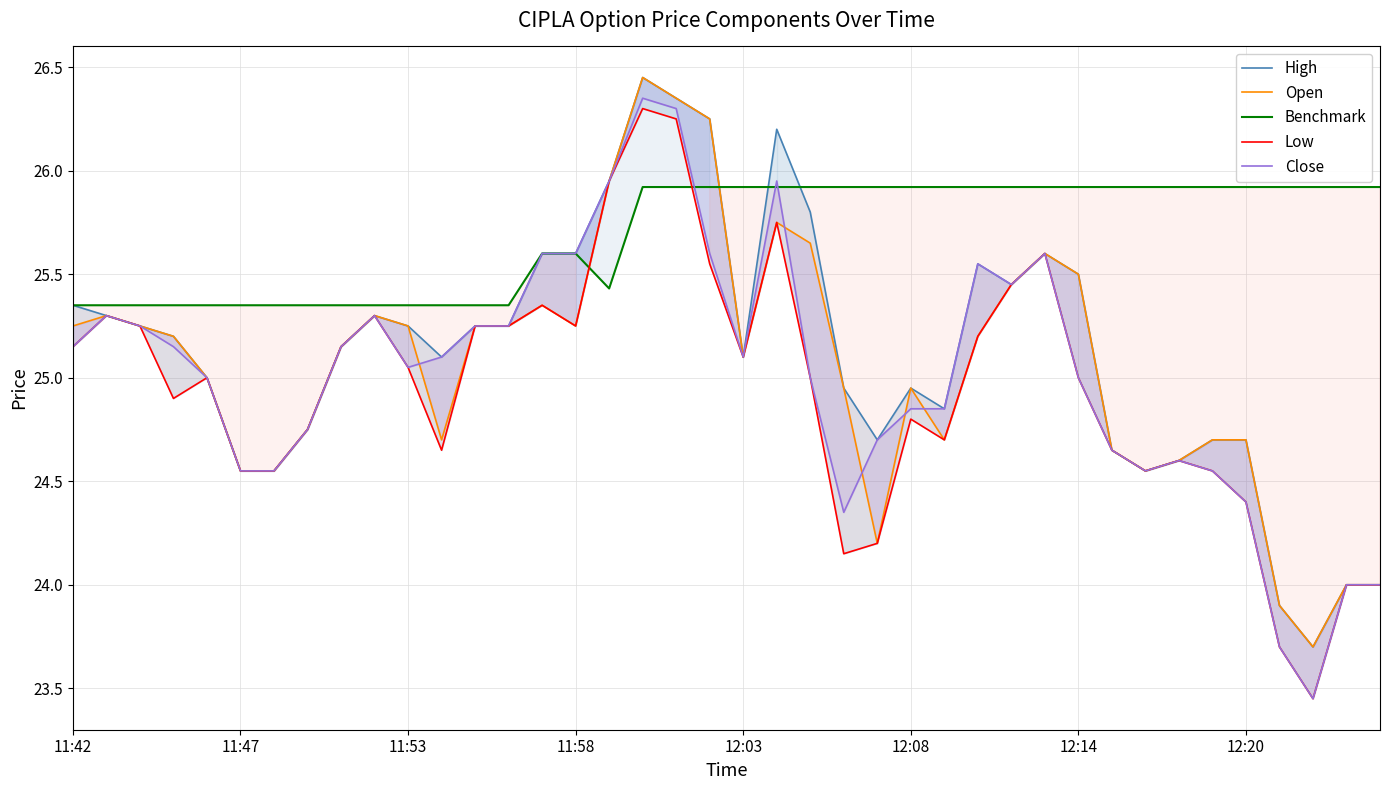

What is the approximate value of Low at 24?

24.2